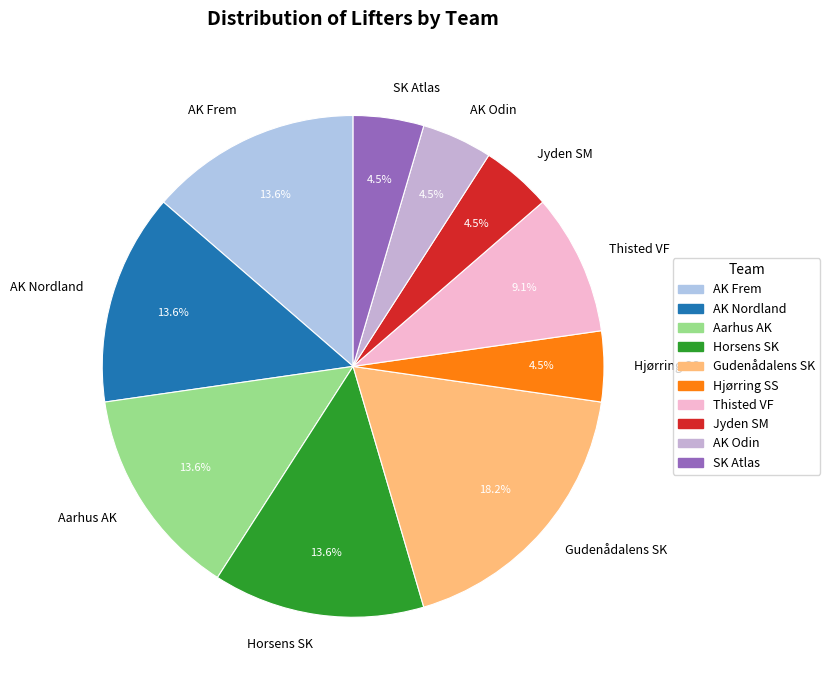

How much of the chart is everything except Jyden SM?

95.5%